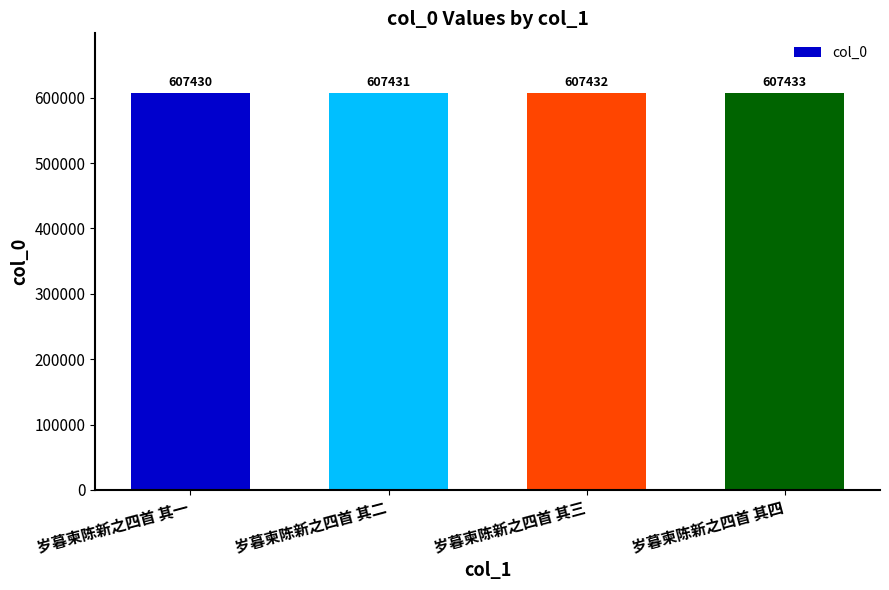

Which has a higher value, 岁暮柬陈新之四首 其一 or 岁暮柬陈新之四首 其三?

岁暮柬陈新之四首 其三